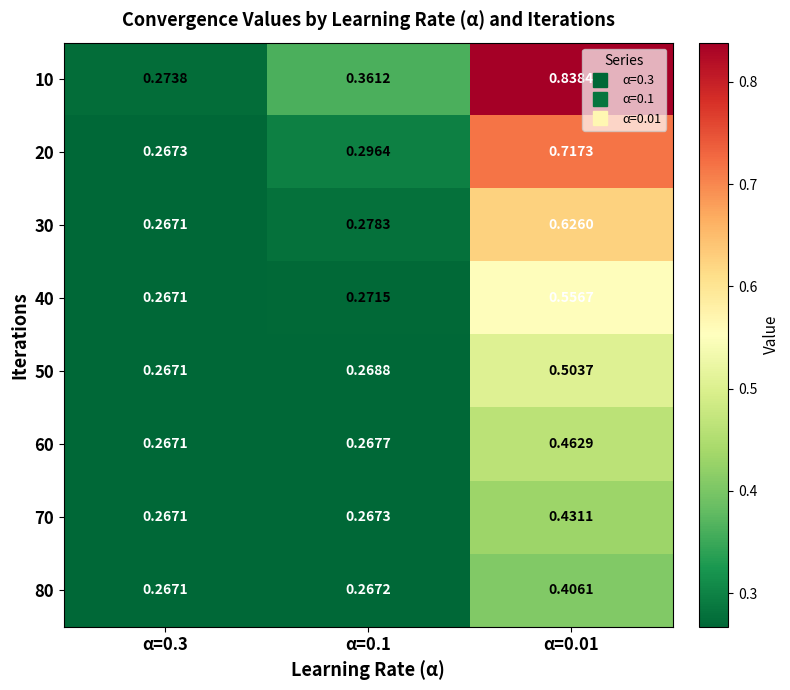

How many distinct data groups are displayed?

8